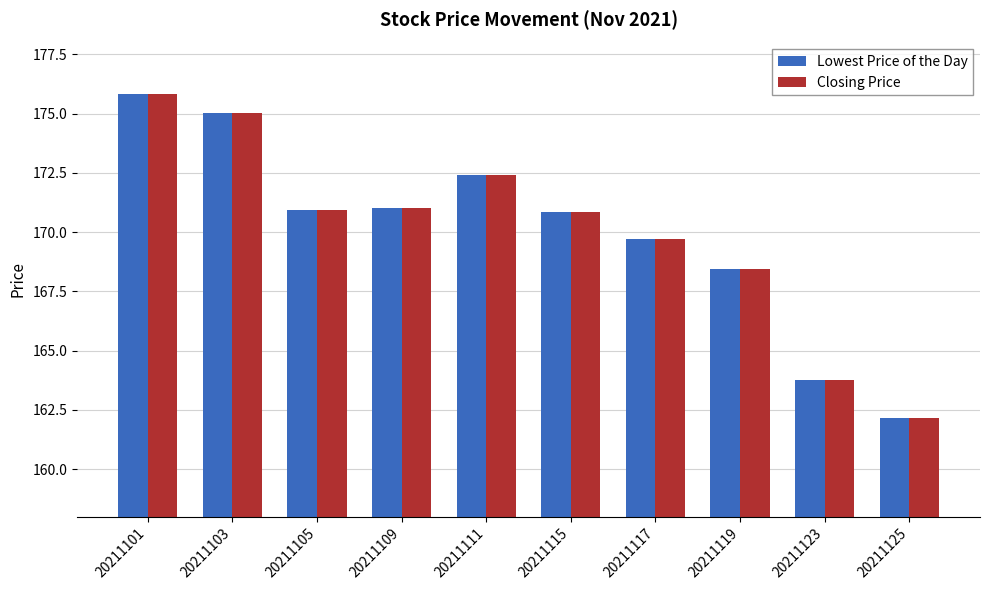

What is the difference between the maximum and minimum values in the Closing Price series?

13.7